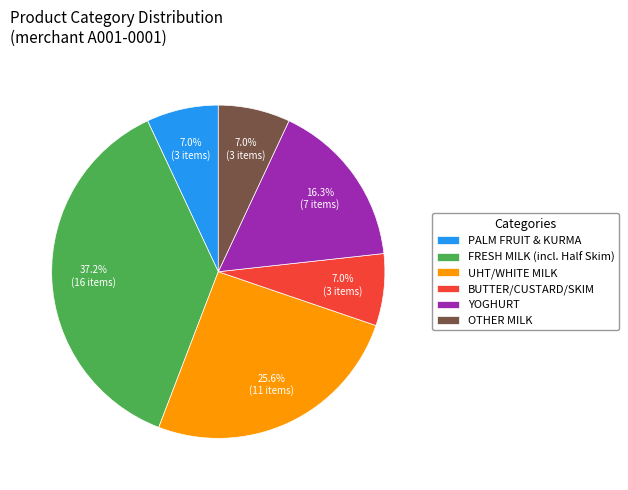

Is it true that FRESH MILK is 26% of the pie?

False